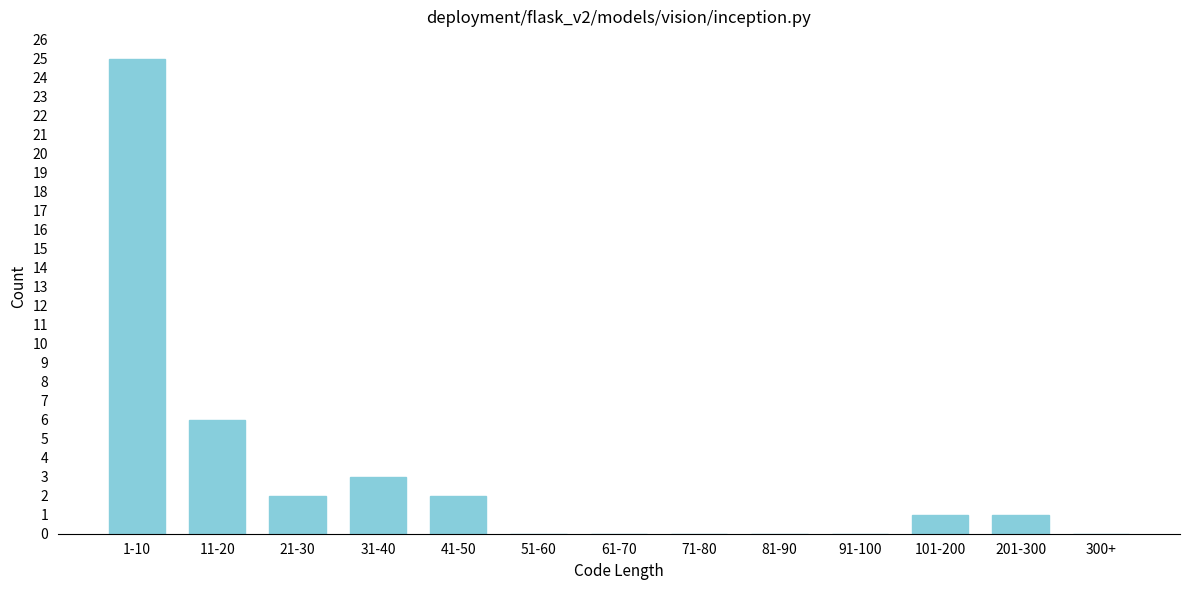

Reading left to right, extract all data points from this chart.

1-10=25	11-20=6	21-30=2	31-40=3	41-50=2	51-60=0	61-70=0	71-80=0	81-90=0	91-100=0	101-200=1	201-300=1	300+=0